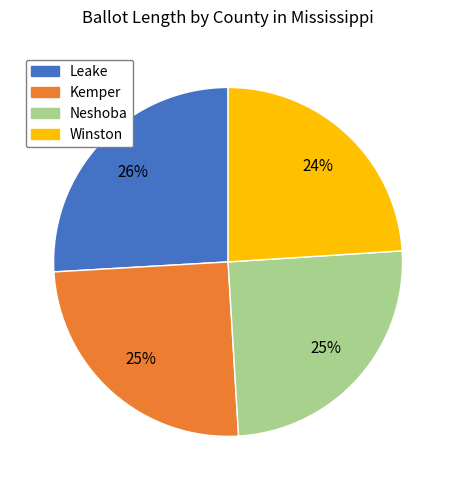

How many slices are in this pie chart?

4